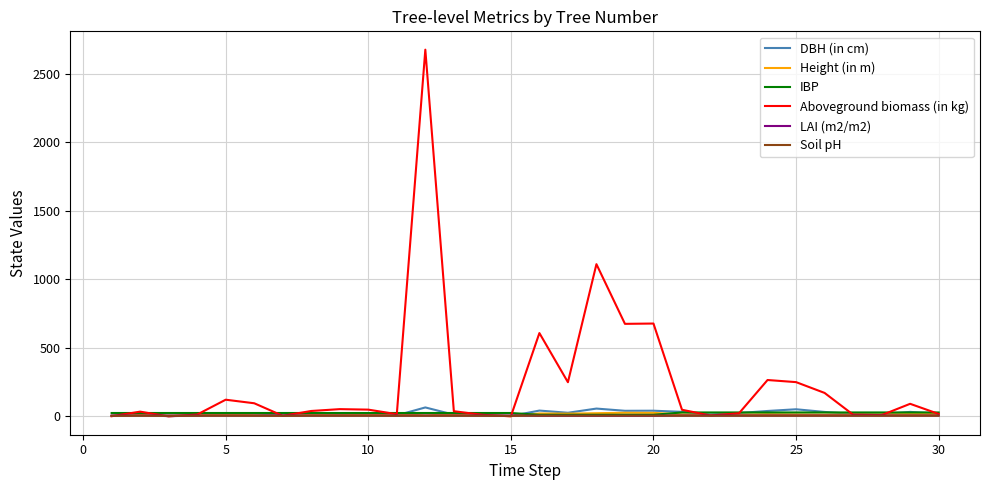

What is the average value of the IBP series?

24.2